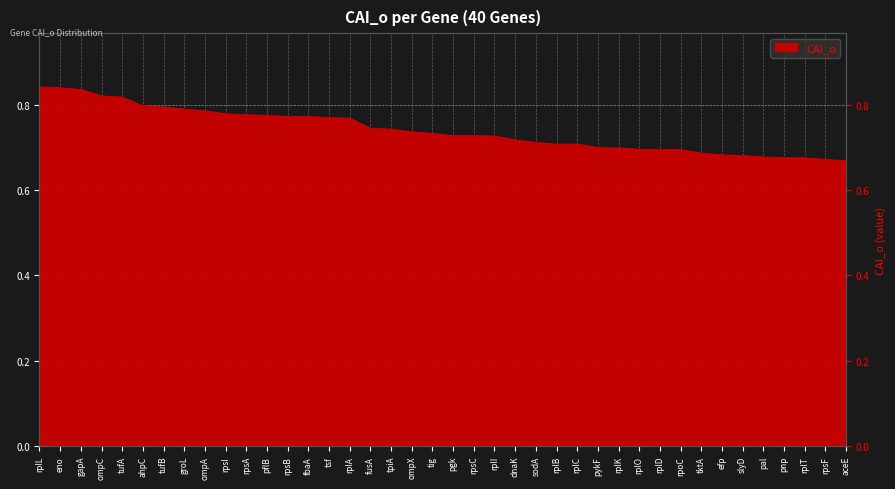

Count the values in the range 0 to 1.

40